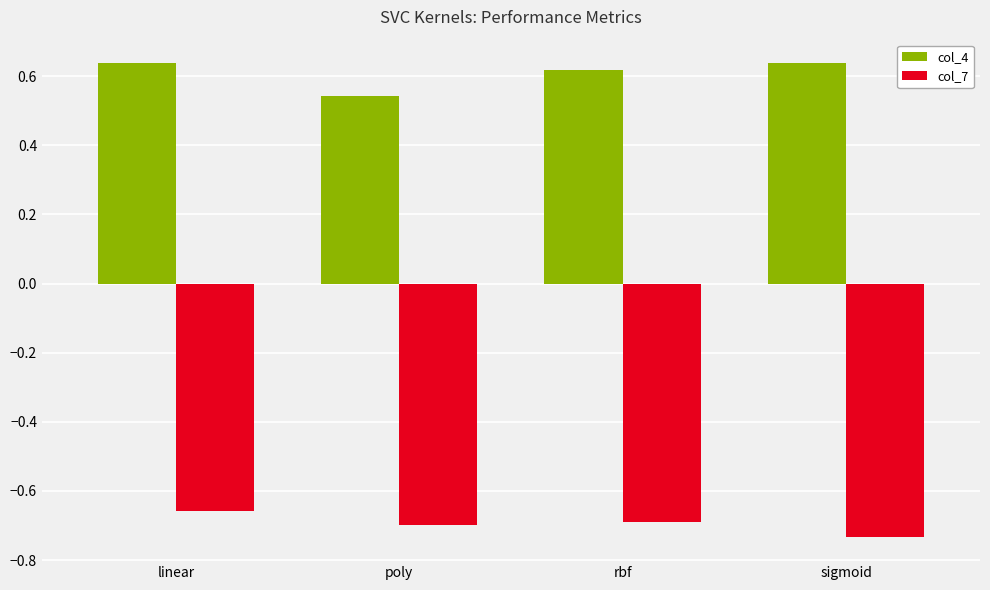

Which category has the highest value in the col_7 series?

linear